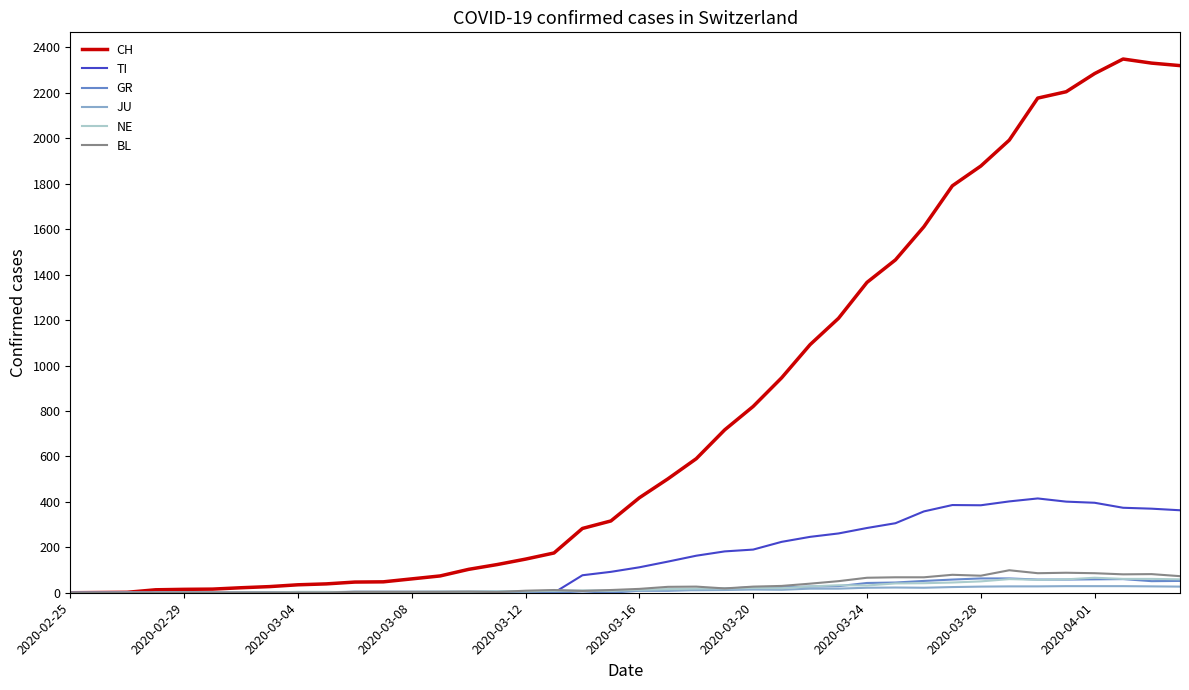

What is the highest value of the CH series?

2349